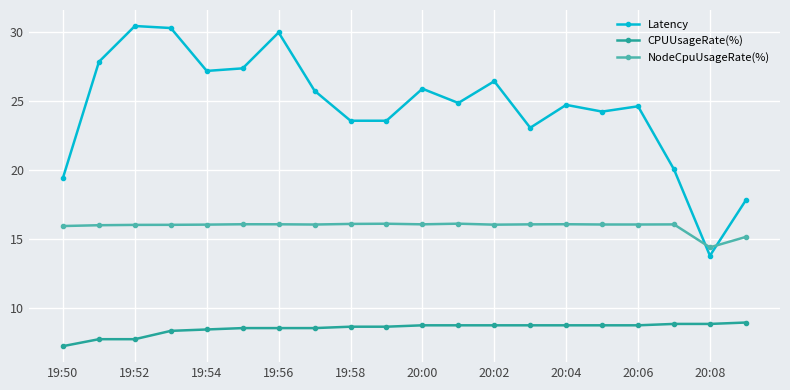

What is the minimum value for Latency?

13.8